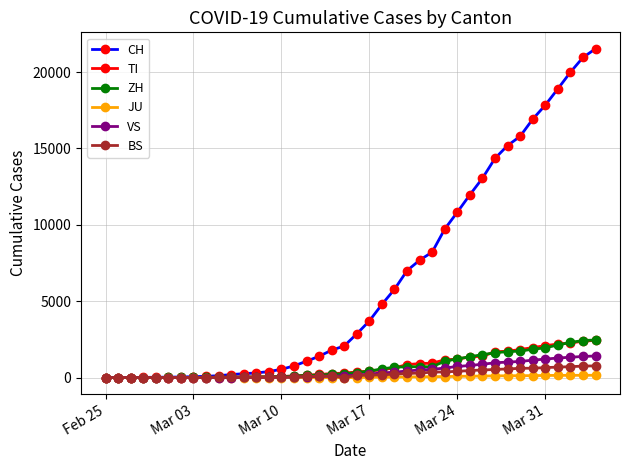

What is the greatest value displayed?

21529